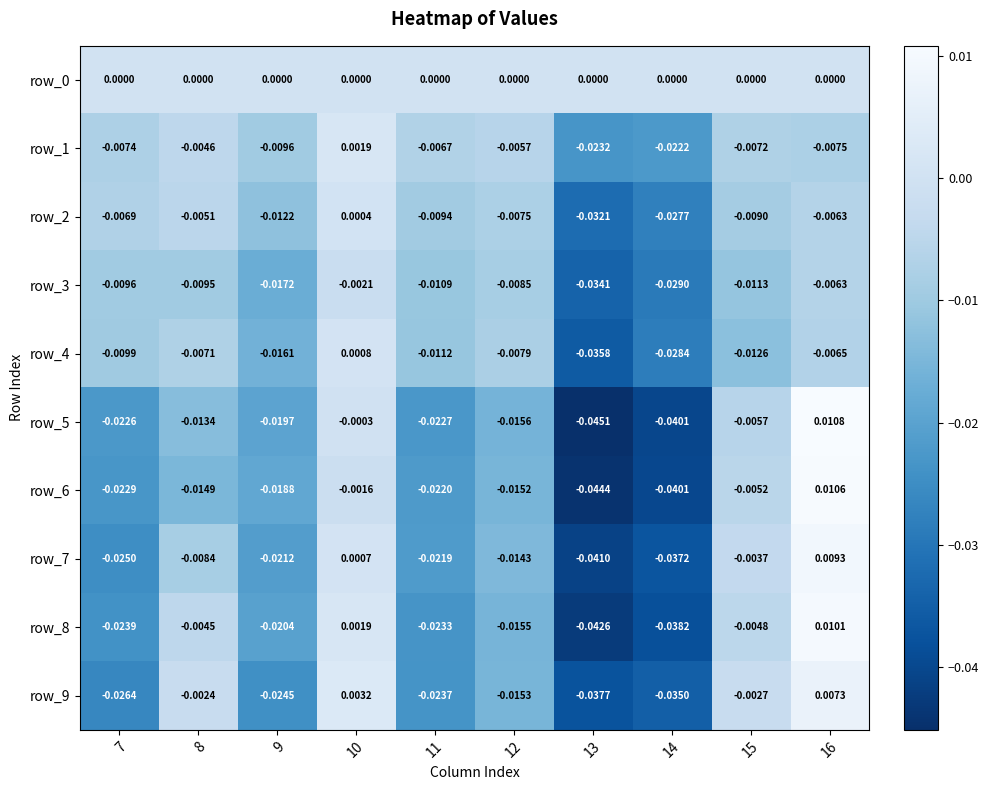

Is the value of row_9 at 12 greater than the value of row_5 at 13?

Yes